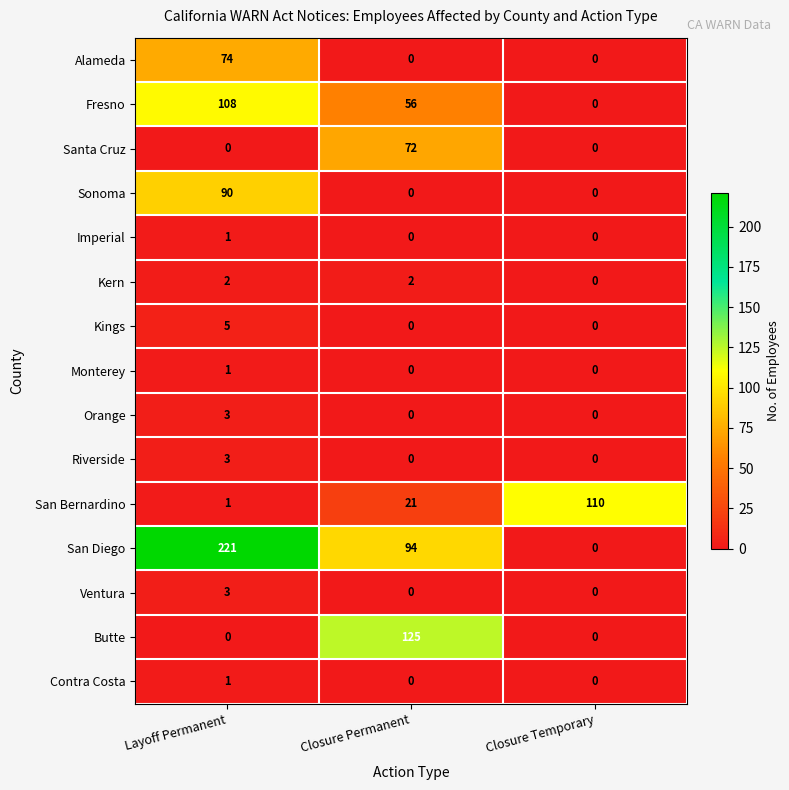

How many data points does each series have?

3